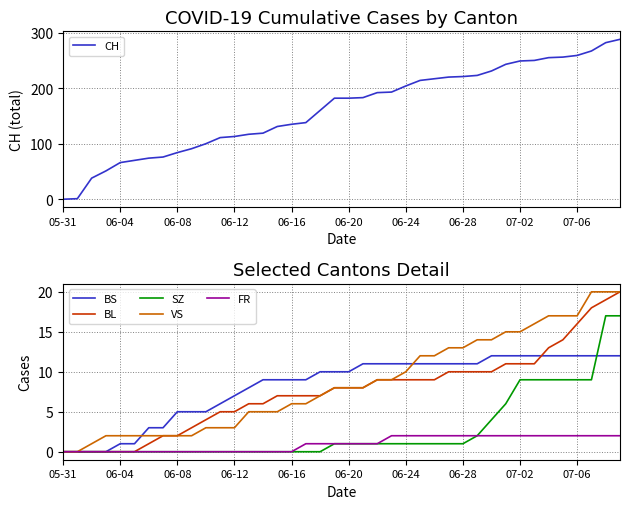

Between 18 and 13, which is larger?

18